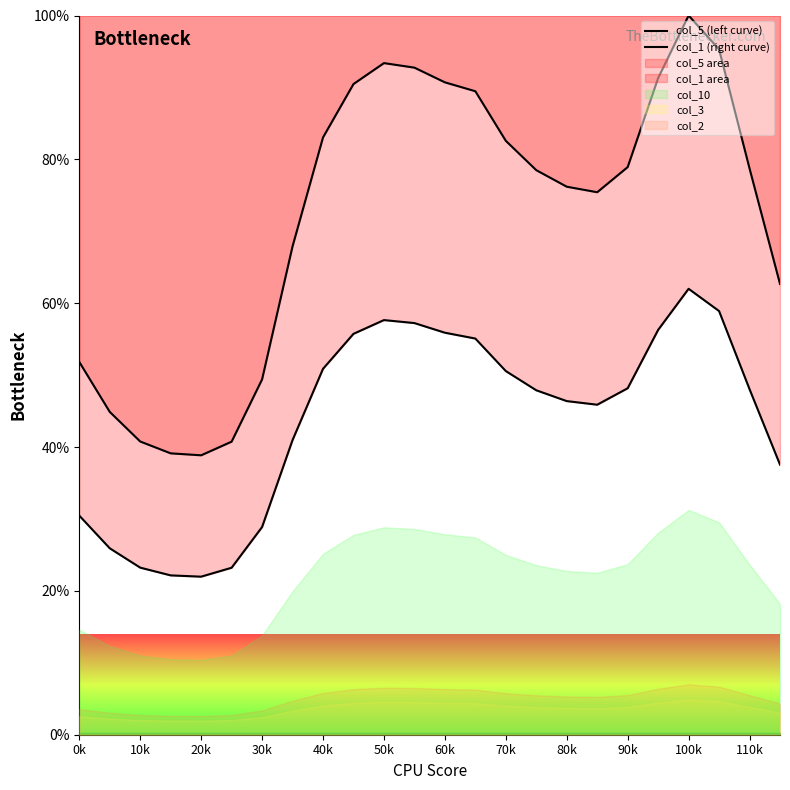

How many values in the col_5 (left curve) series are below 78?

11